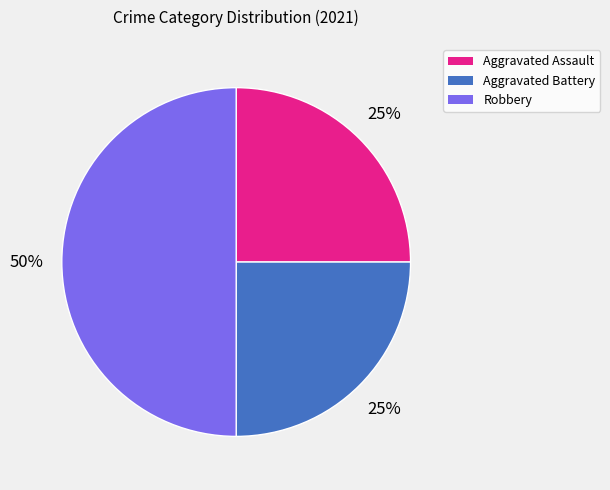

Do Aggravated Battery and Robbery together represent more than half of the pie?

Yes